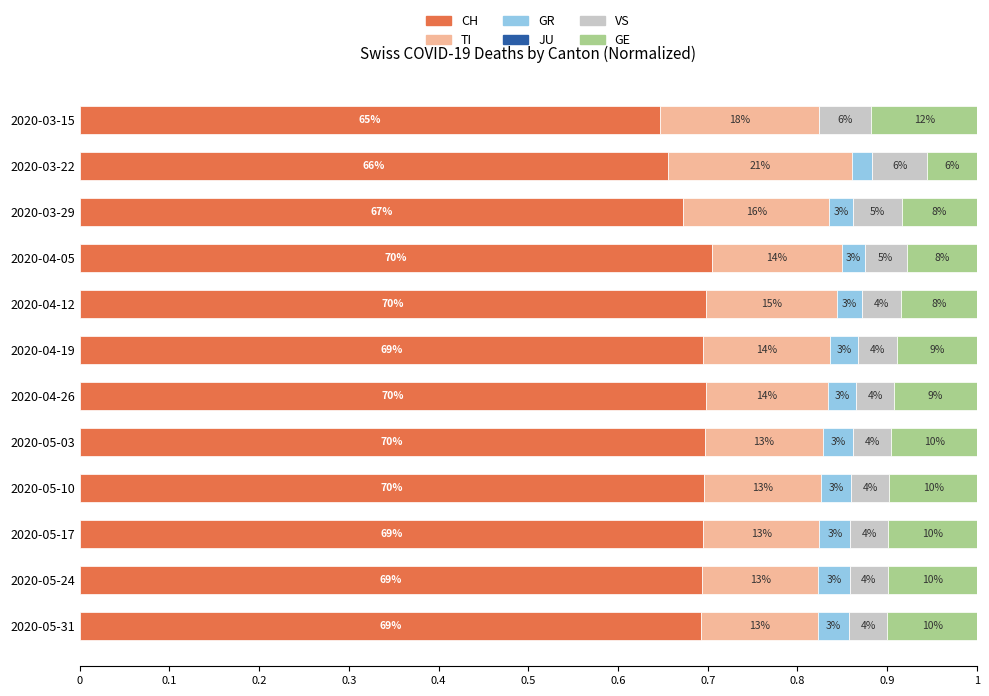

What is the average value of the CH series?

0.7